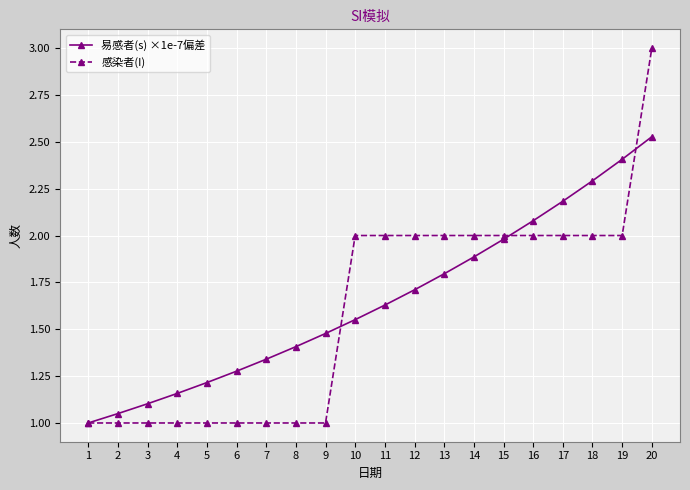

The 感染者(I) series shows 0.9 at 18. True or false?

False